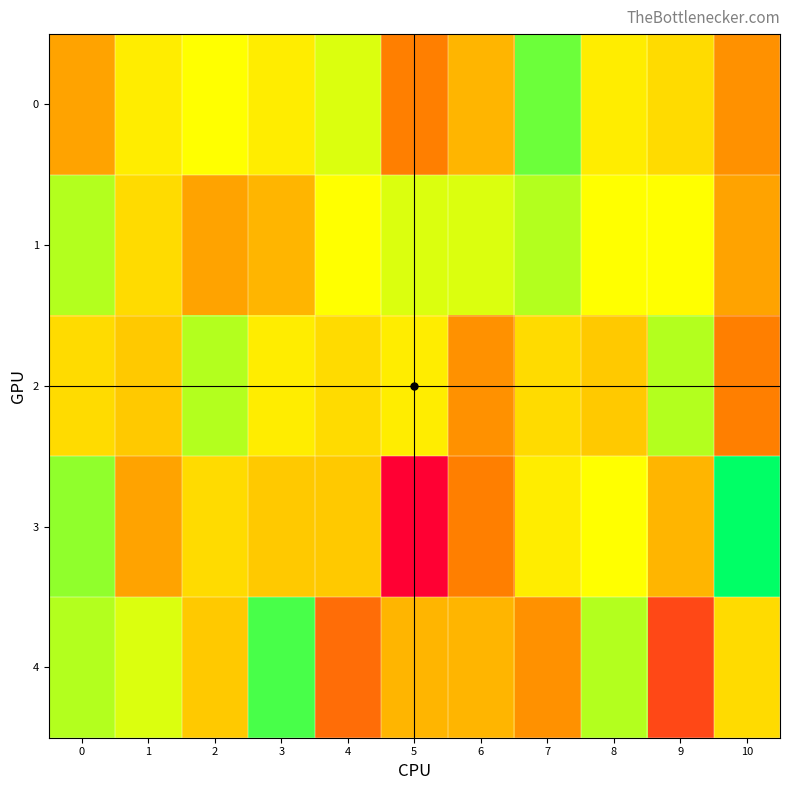

What is the maximum value shown in the chart?

27